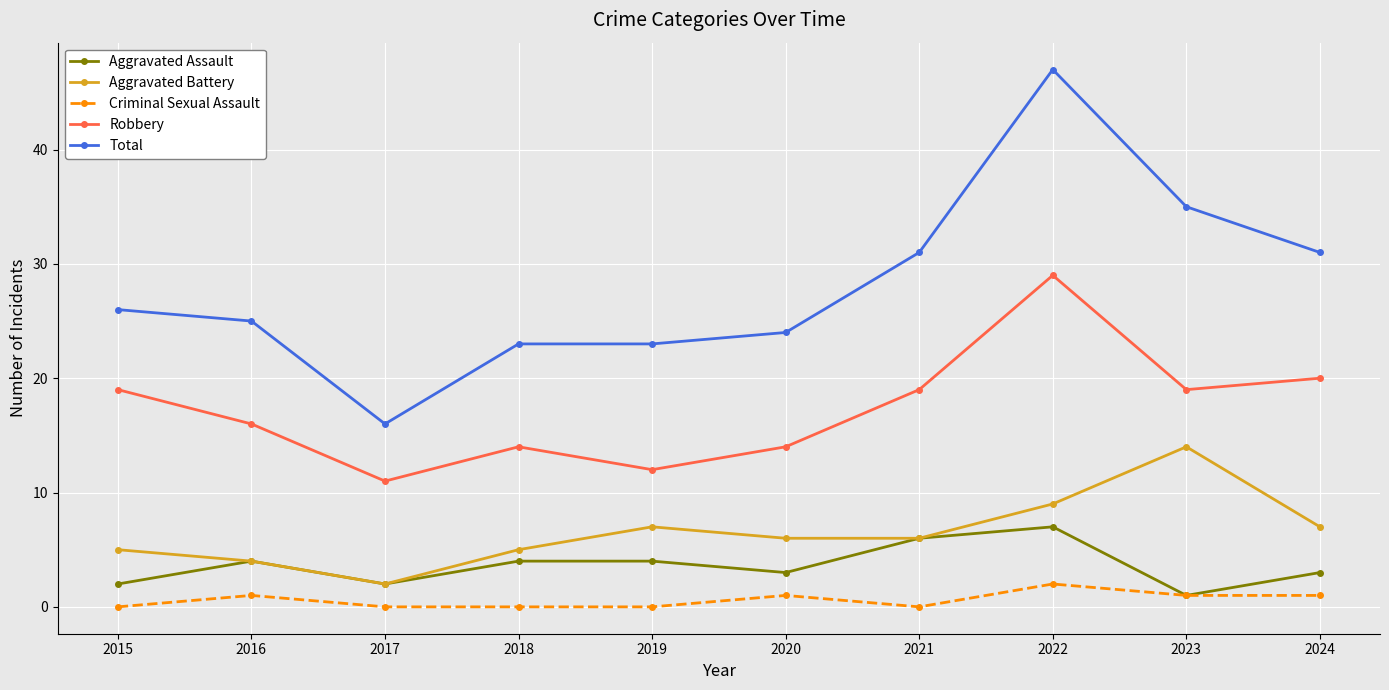

Which series has the largest range (max minus min)?

Total